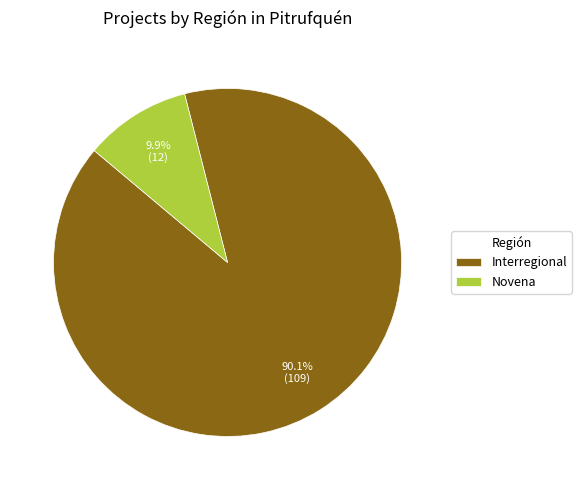

Do Novena and Interregional together represent more than half of the pie?

Yes